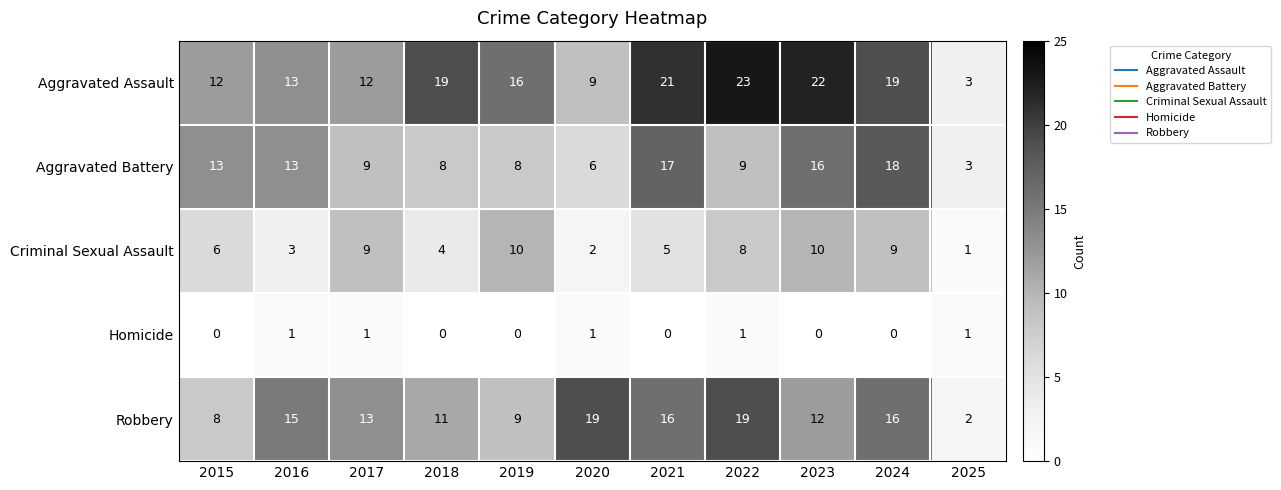

Which label corresponds to the largest value in the chart?

2022